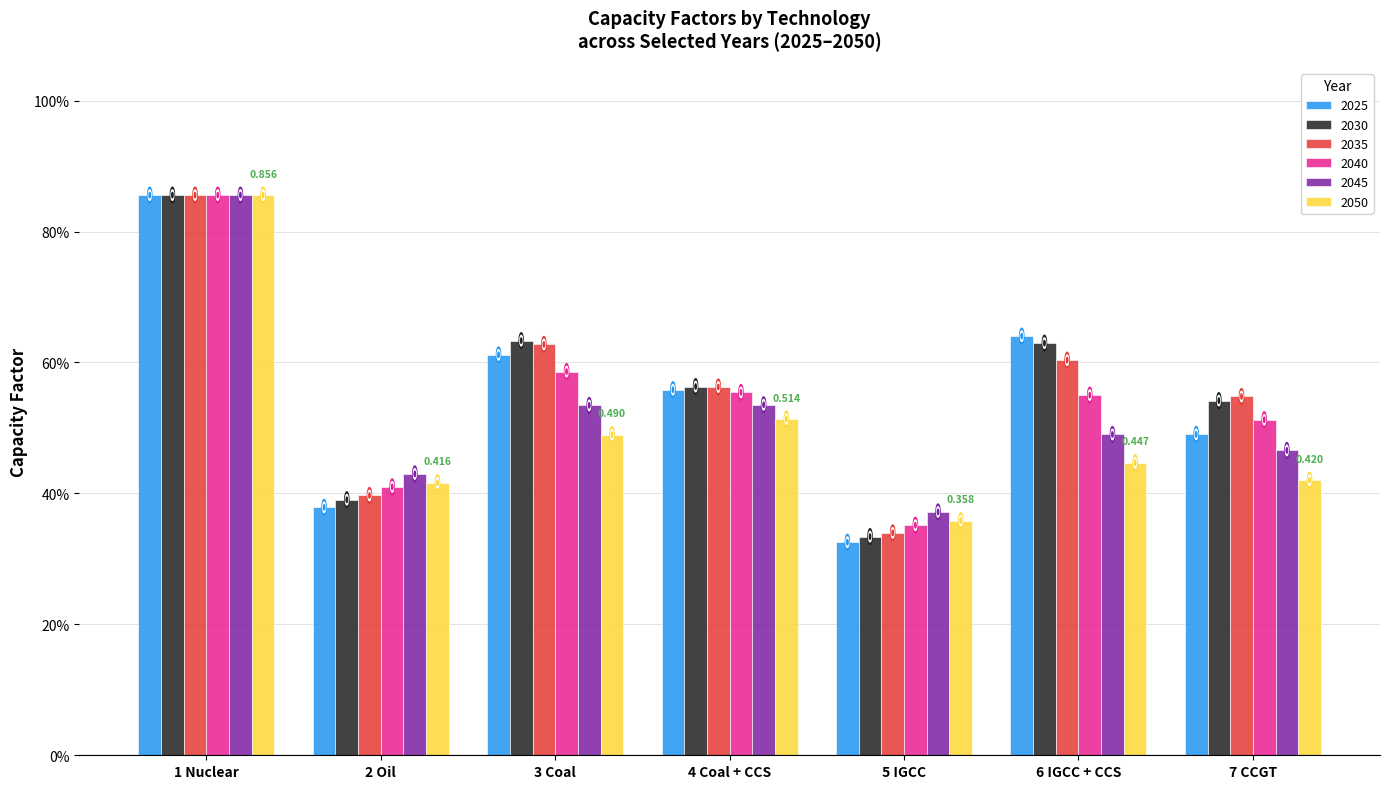

Does the chart contain stacked bars?

No